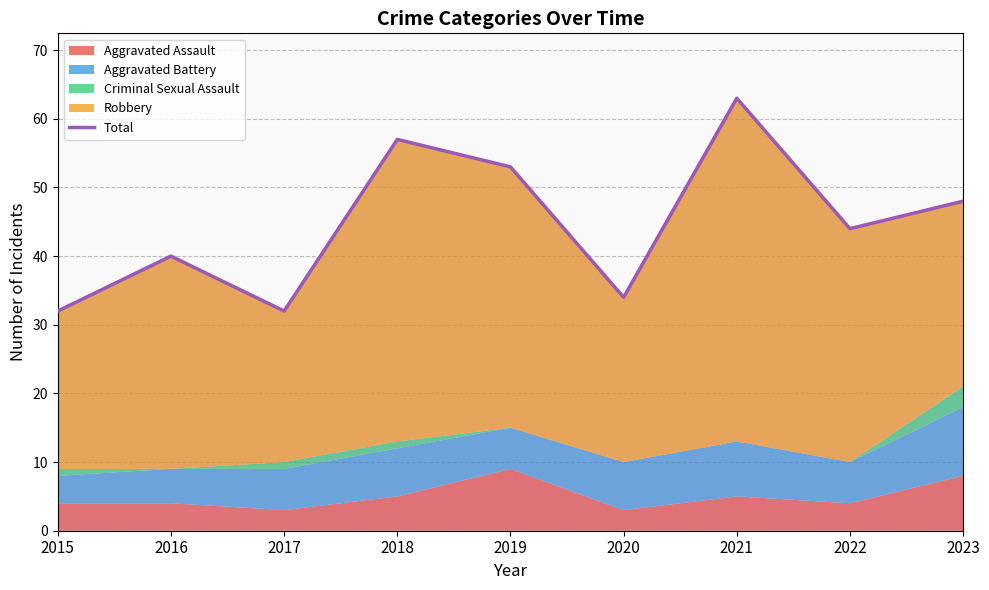

What is the maximum value shown in the chart?

63